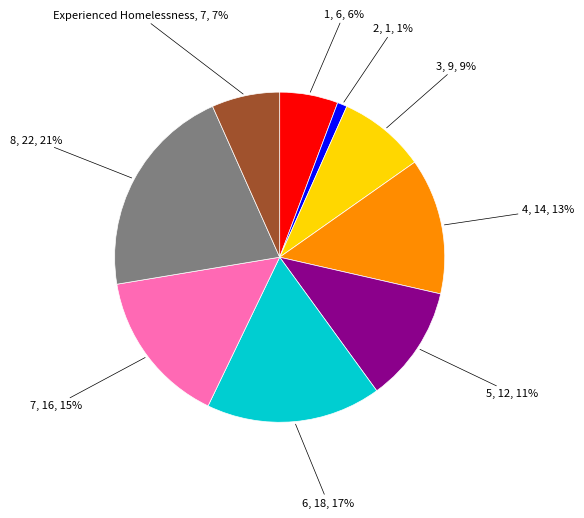

To the nearest percent, what is the average slice percentage?

11%